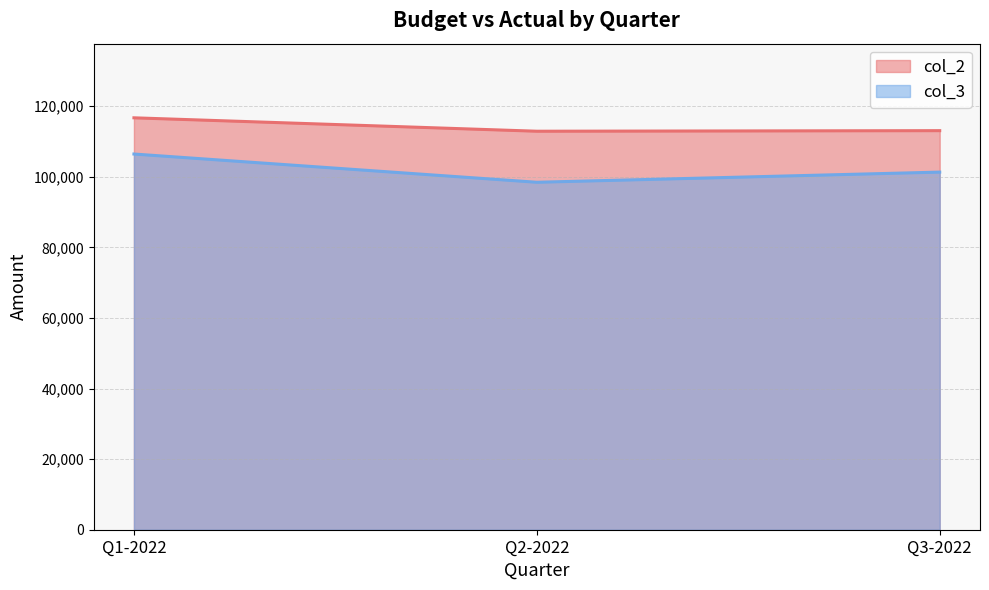

What are all the series names shown in the legend?

col_2, col_3